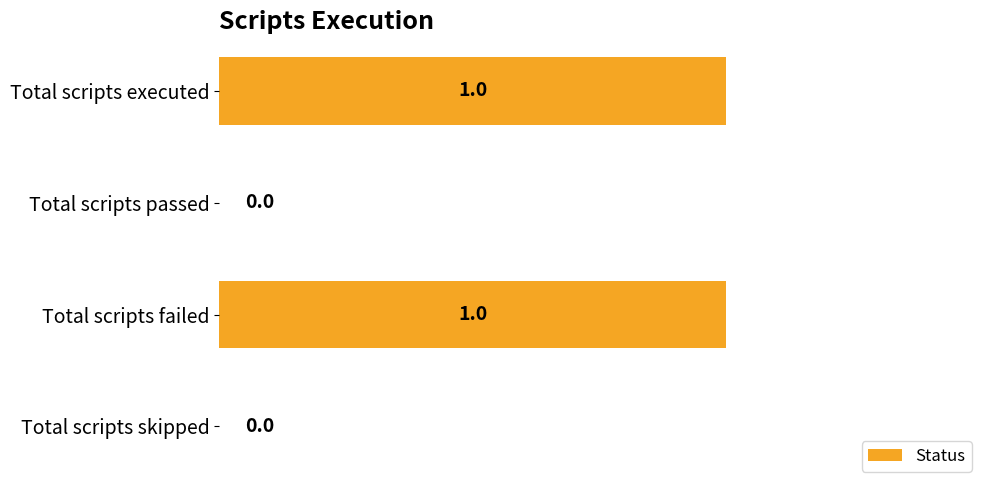

What is the ratio of the value at Total scripts executed to the value at Total scripts failed?

1.0